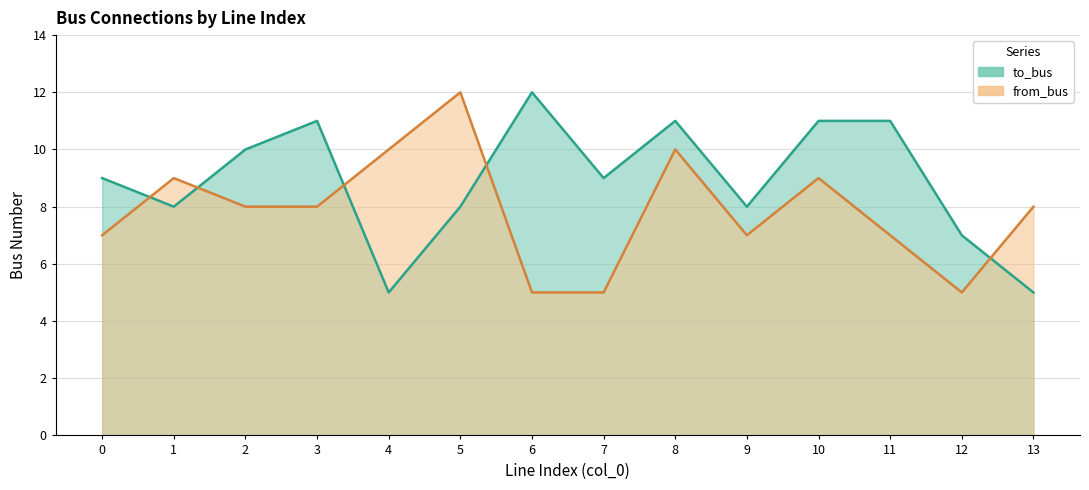

How many lines are shown in the chart?

2